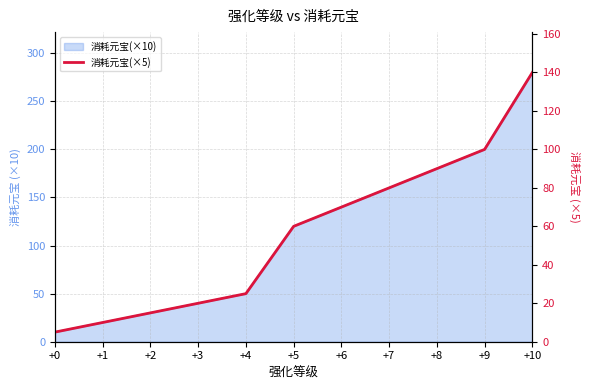

Count the number of categories in the chart.

11